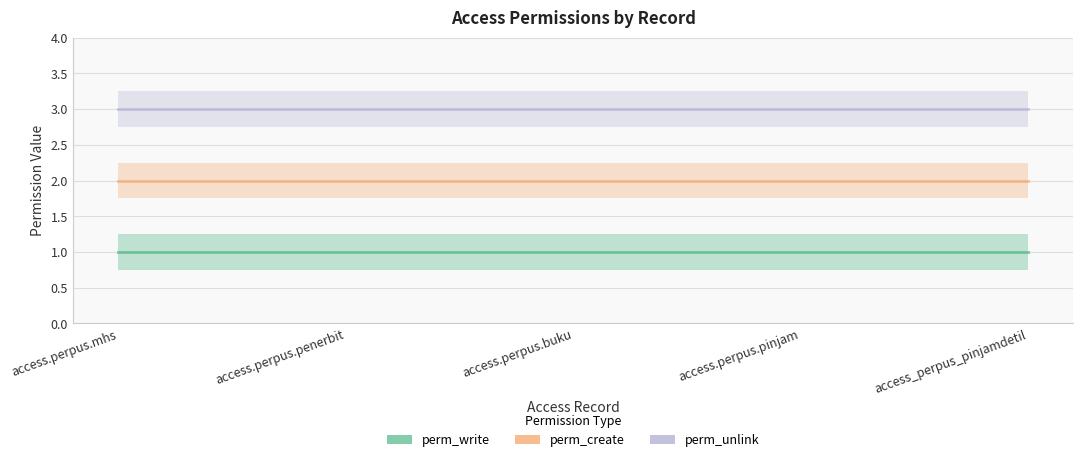

How many lines are shown in the chart?

3